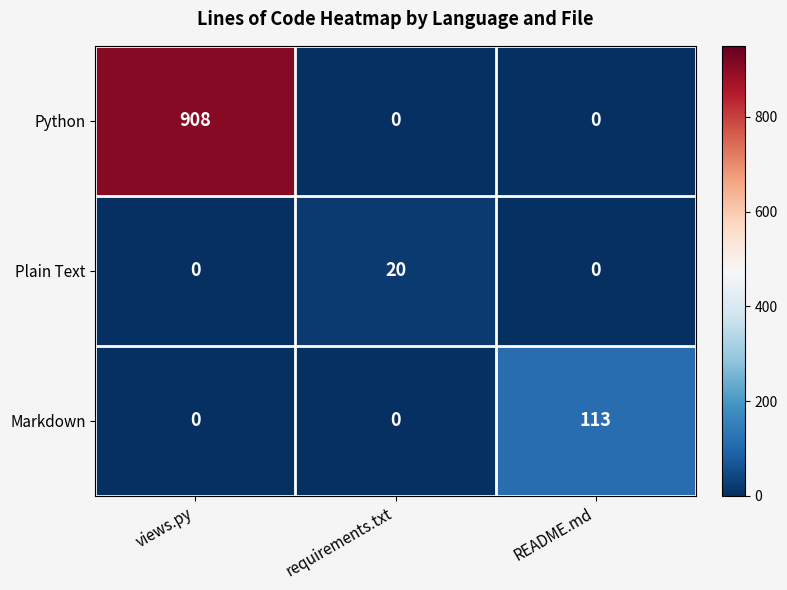

How many distinct data groups are displayed?

3